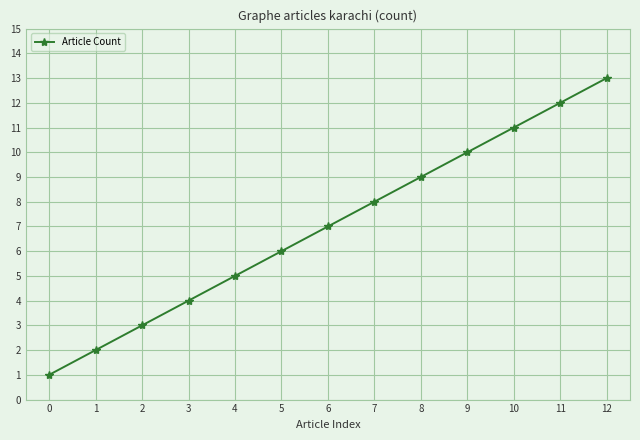

What is the sum of all values?

91